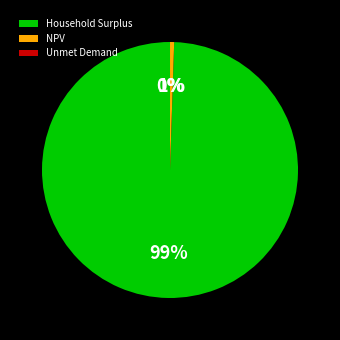

To the nearest percent, what is the average slice percentage?

33%